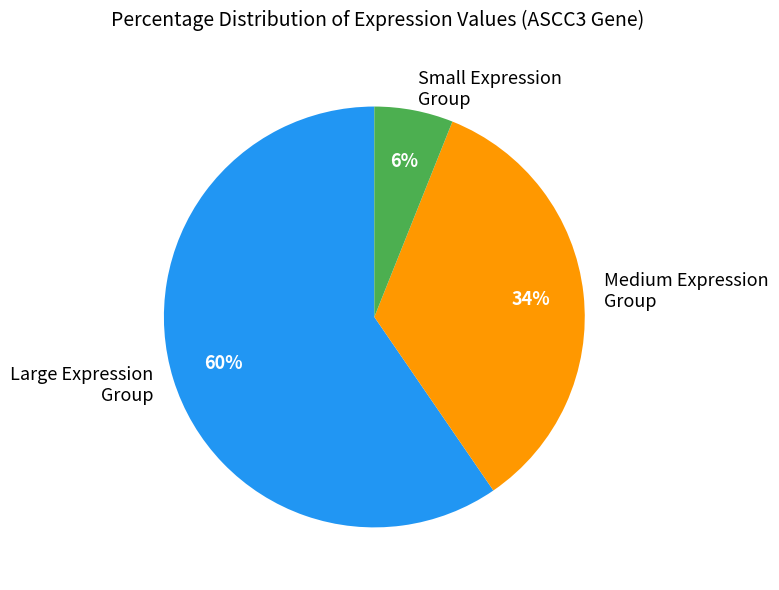

How many slices are in this pie chart?

3